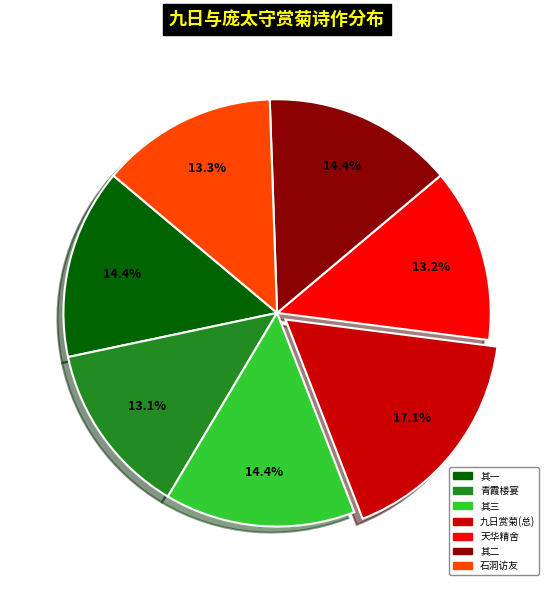

Is there any slice that represents more than half of the pie?

No